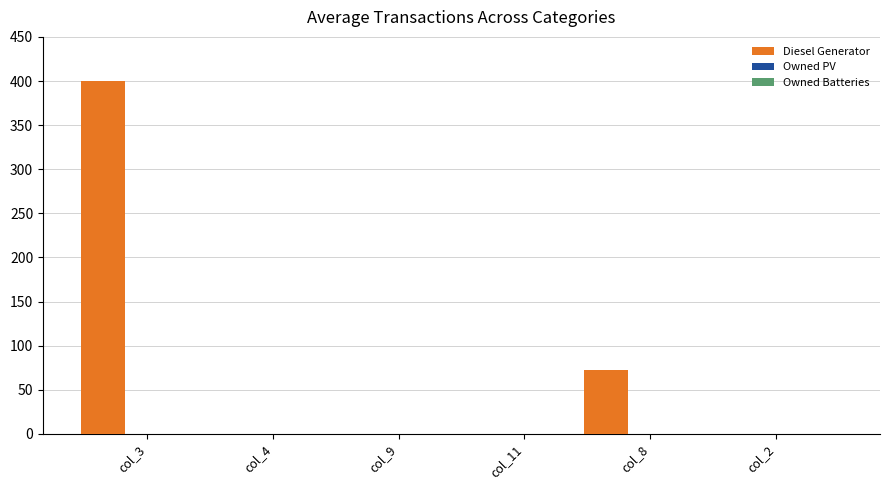

What is the maximum value shown in the chart?

400